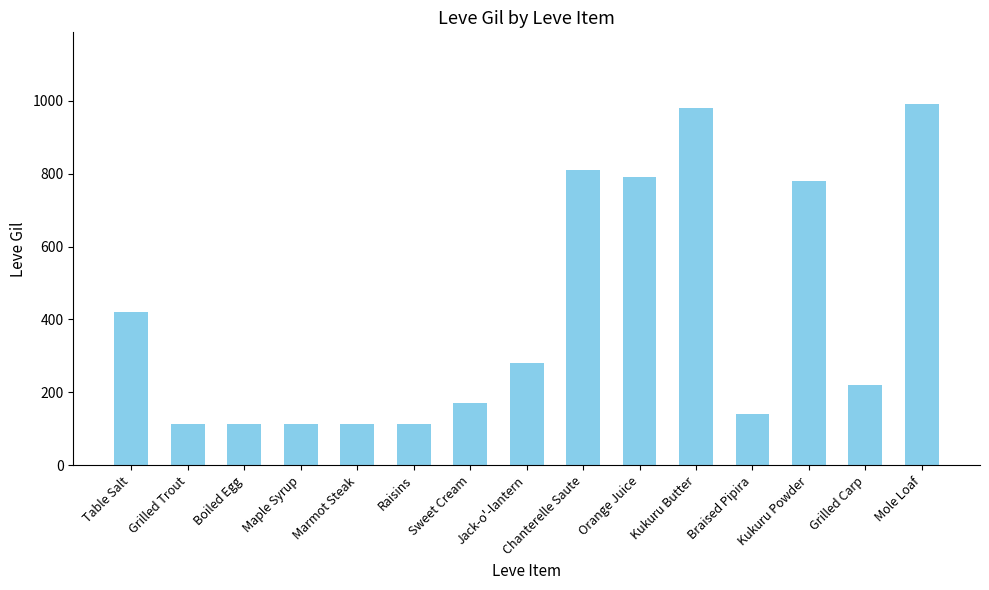

How many data points are less than 220?

7